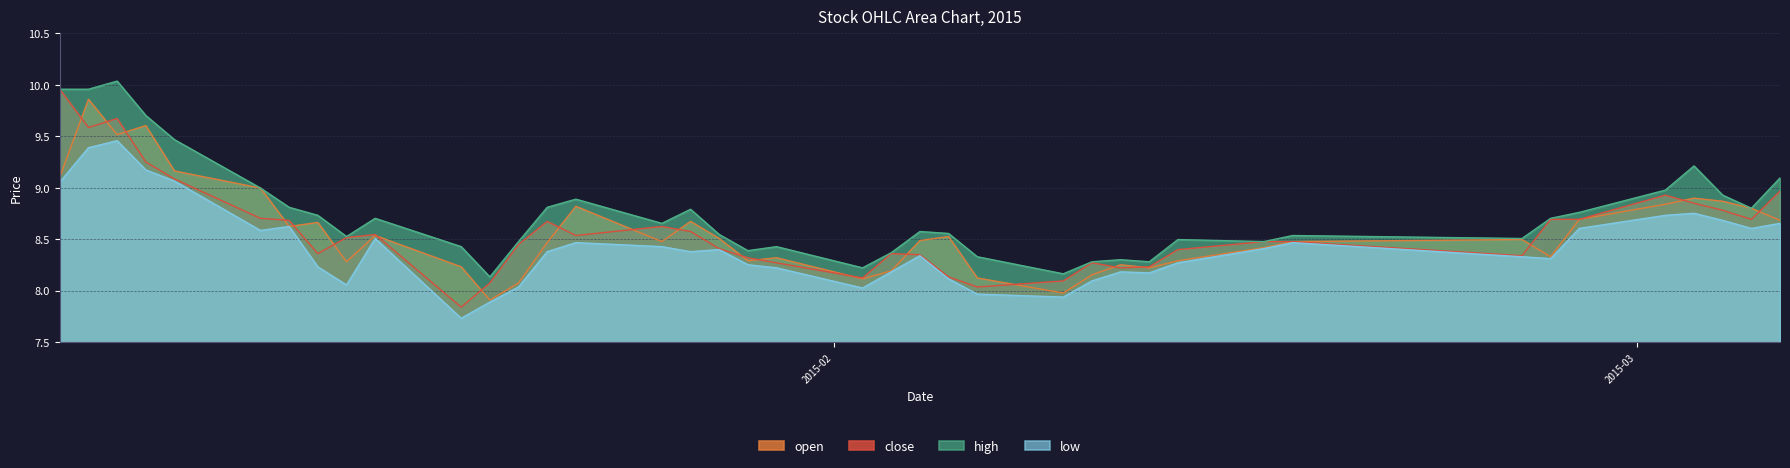

What is the minimum value shown in the chart?

7.7